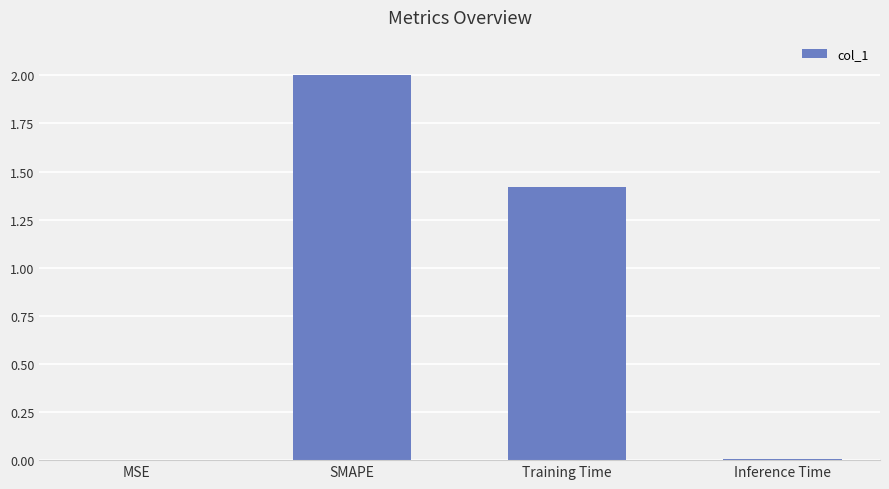

Between SMAPE and Training Time, which is larger?

SMAPE